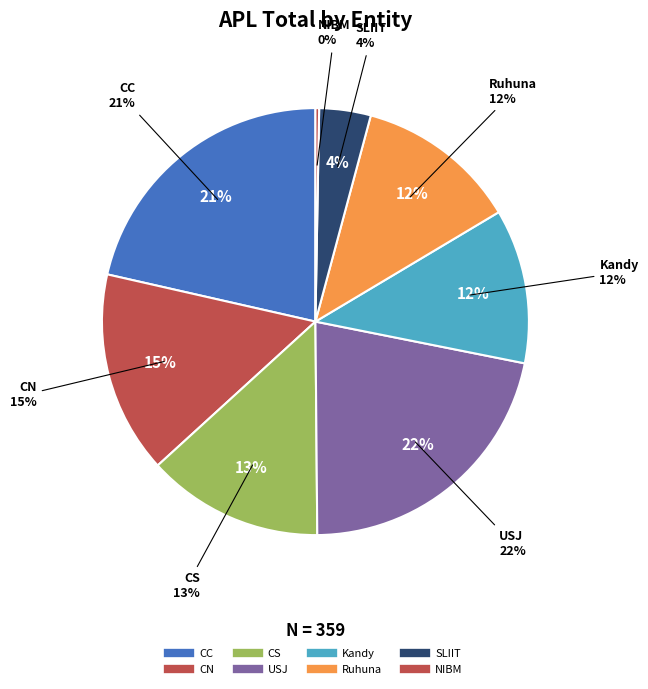

Does Kandy represent more than half of the total?

No